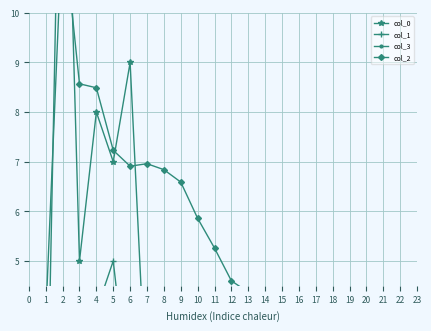

At which label is col_0 closest to 8?

4